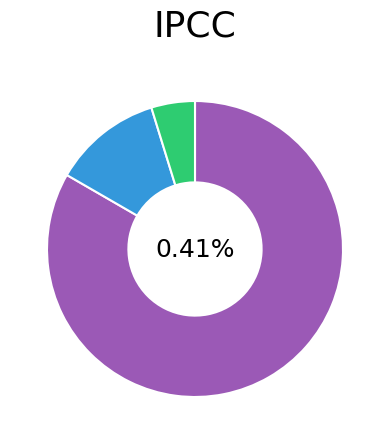

Which slice is the largest?

Monthly